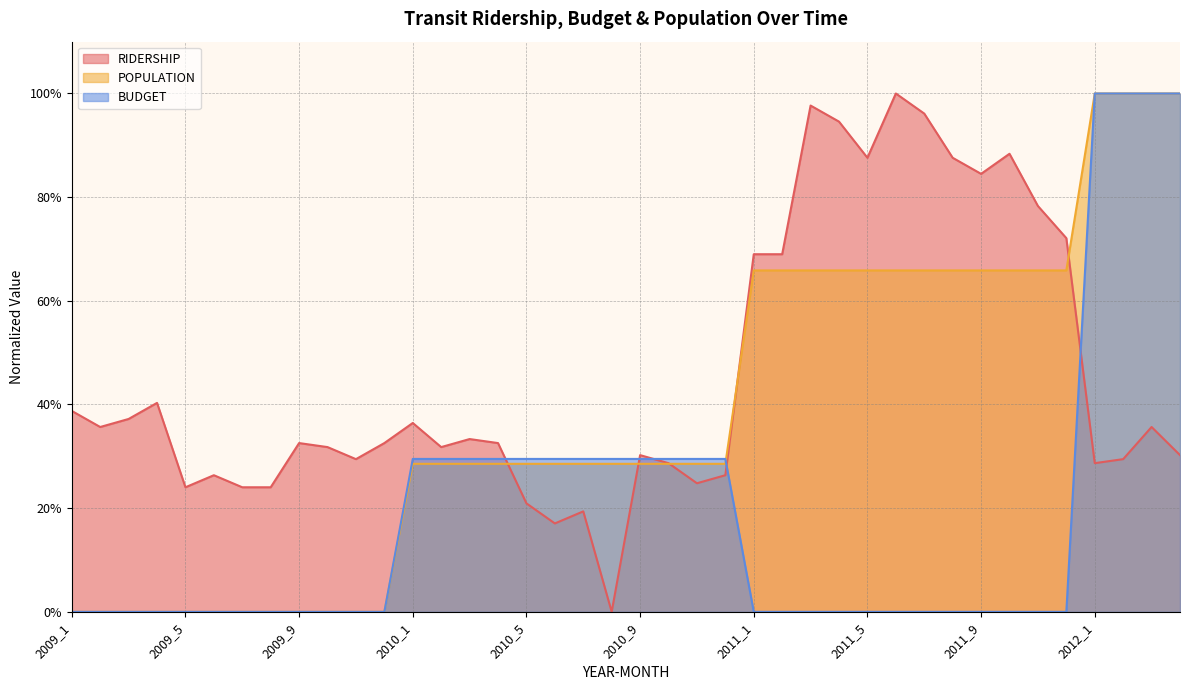

What is the highest value of the RIDERSHIP series?

1.0